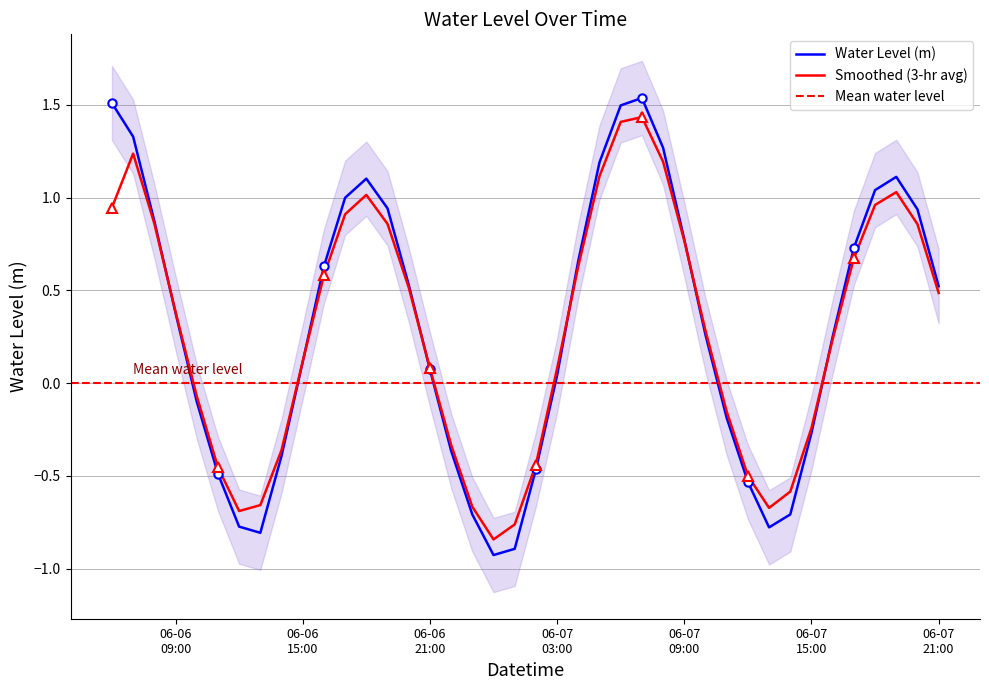

Which category has the lowest value across all series?

2023-06-07 00:00:00